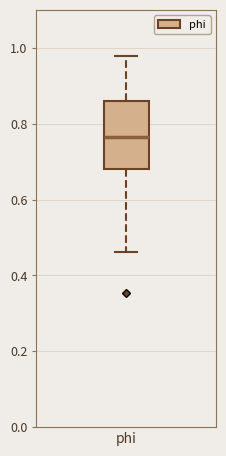

Read this box plot against the y-axis: the position of the median line, the range covered by the box, and the ends of both whiskers. The values are not printed on the chart, so give them approximately, as read against the axis.

median 0.76, box 0.68 to 0.86, whiskers 0.46 to 0.98